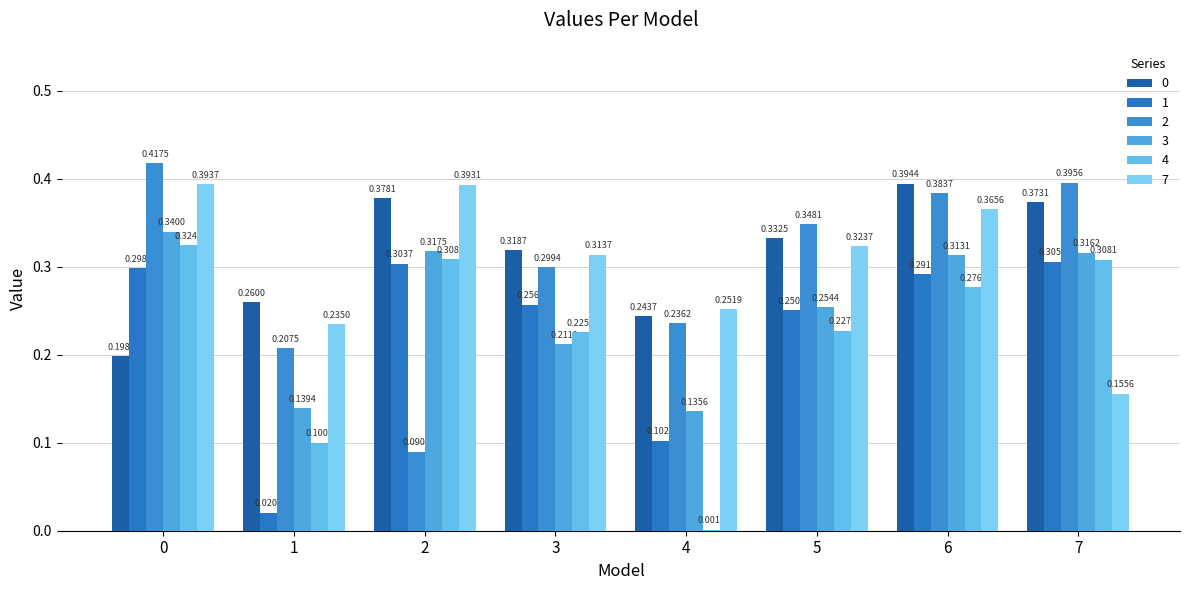

How many groups of bars are there?

8